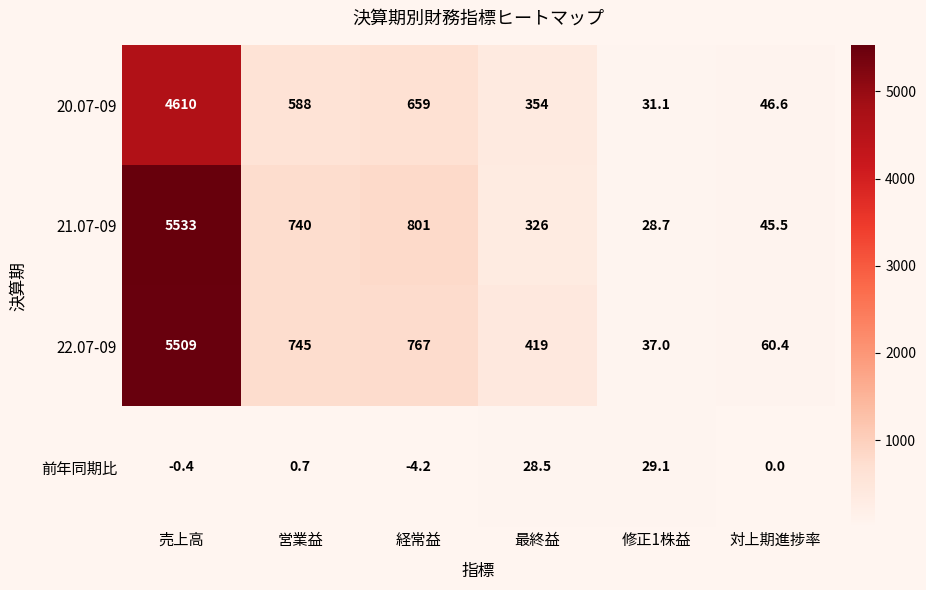

Which category has the lowest value across all series?

経常益